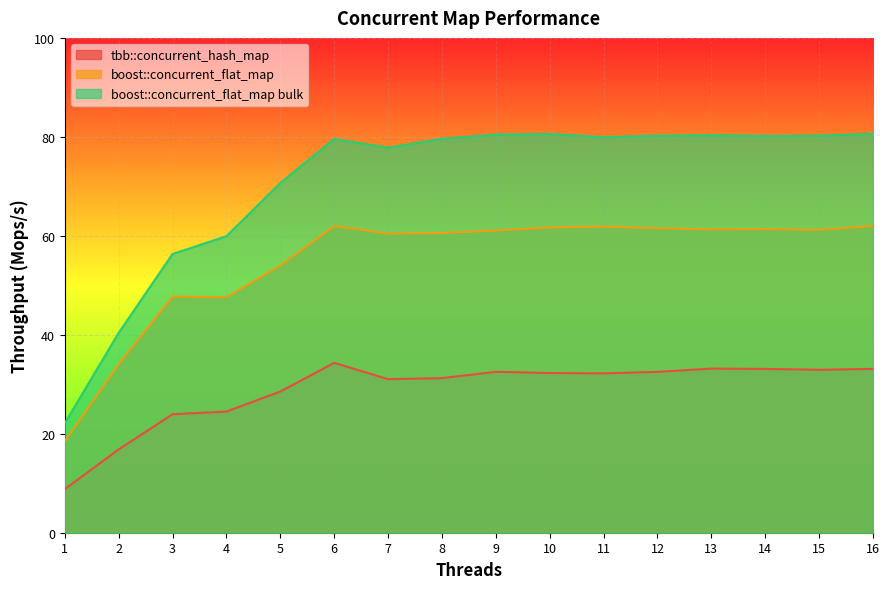

True or false: boost::concurrent_flat_map has more than 0 points higher than both neighbors.

True